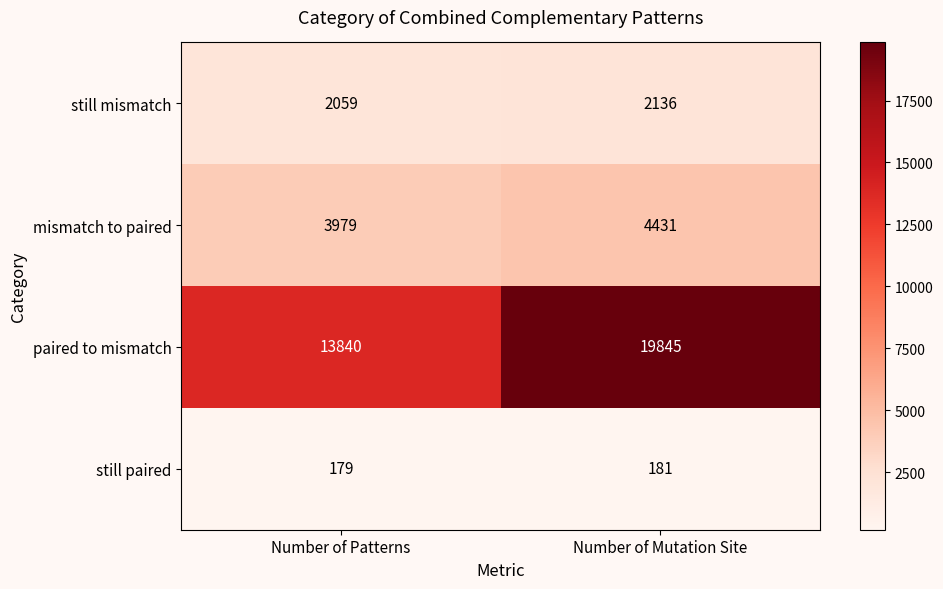

What is the total value across all series at Number of Patterns?

20057